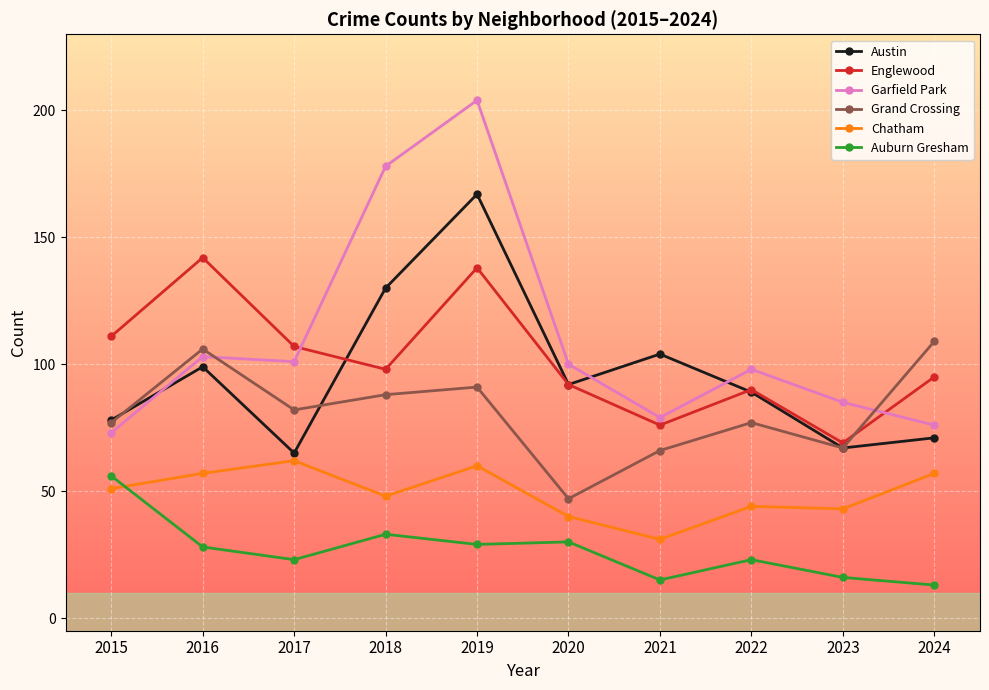

Rank the series at 2018 from lowest to highest value.

Auburn Gresham, Chatham, Grand Crossing, Englewood, Austin, Garfield Park